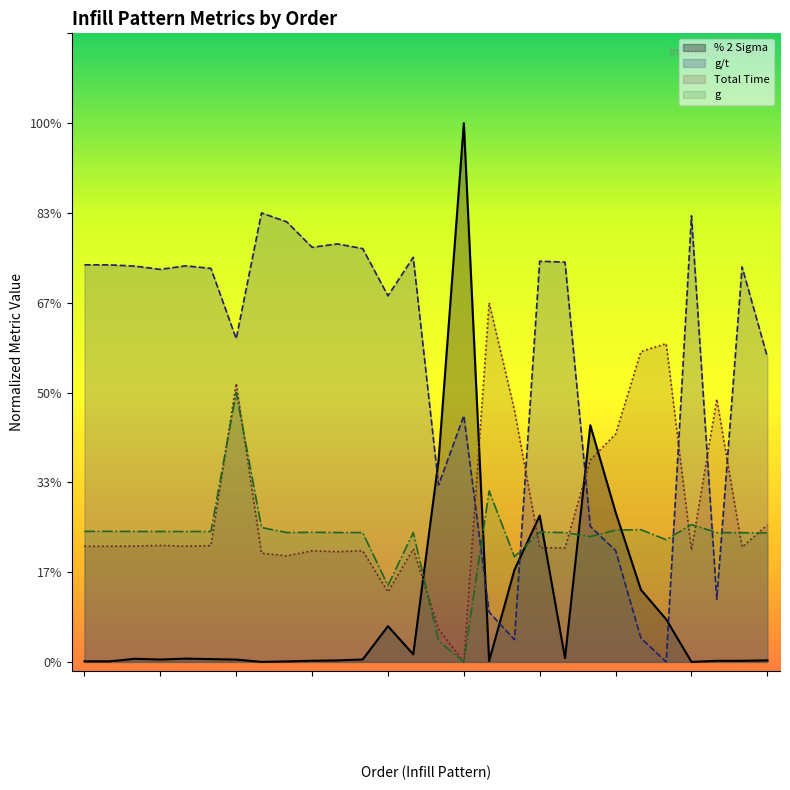

After their last crossing, which series has the higher values: Total Time or g/t?

g/t